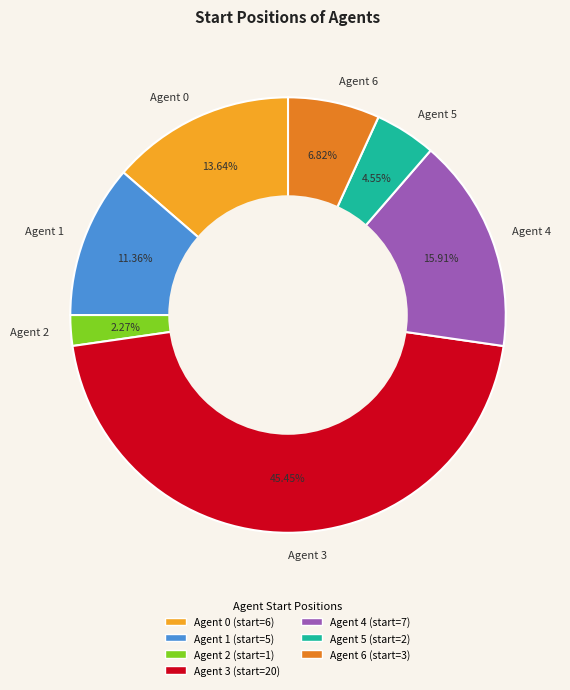

Combined, what portion of the pie is Agent 6 and Agent 2?

9.1%